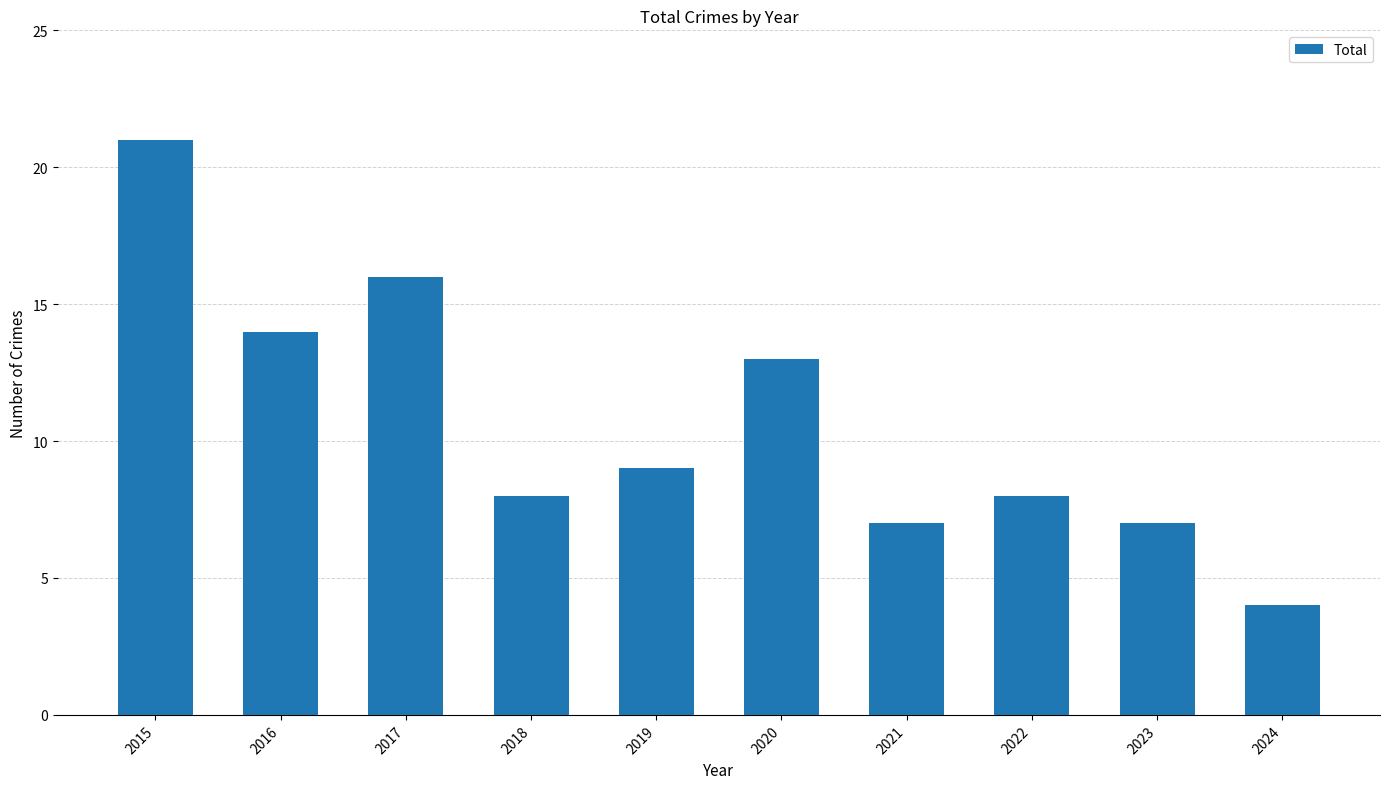

How many values are below 9?

5